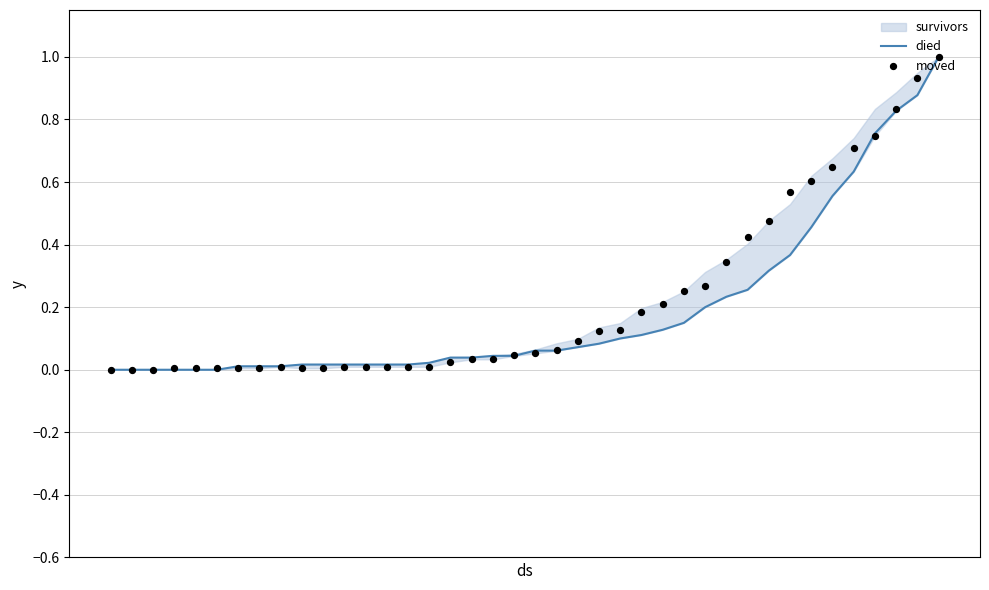

What is the highest value of the died series?

1.0